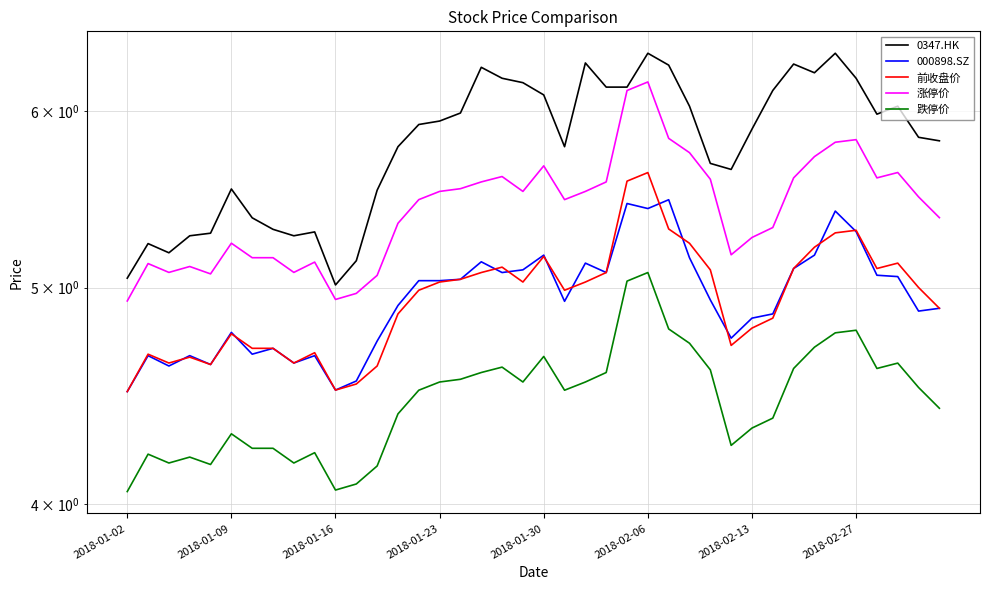

What is the sum of all 000898.SZ values?

197.6